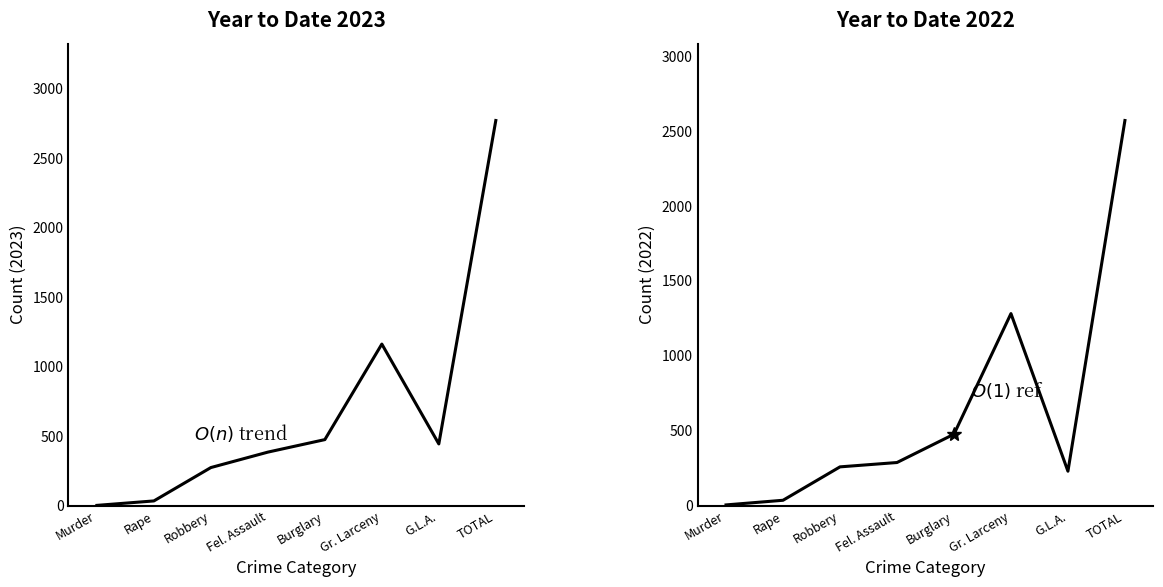

The Year to Date 2023 series shows 2769 at TOTAL. True or false?

True